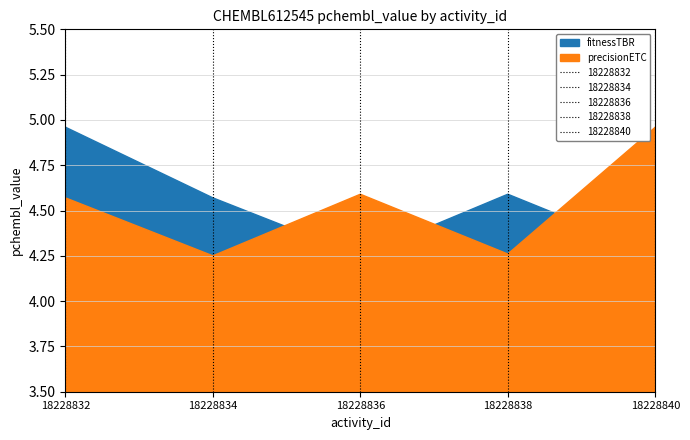

How many interior local peaks does the fitnessTBR series have?

1